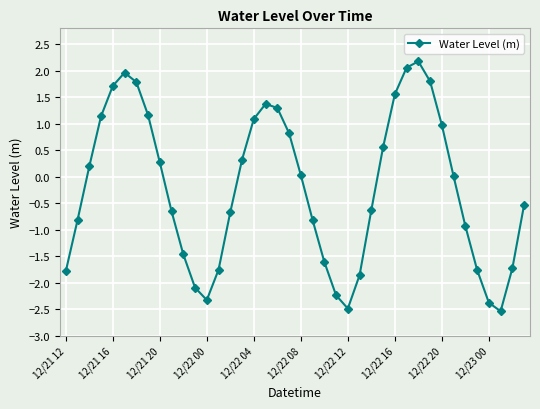

What is the value of the 26th point from the left?

-1.9